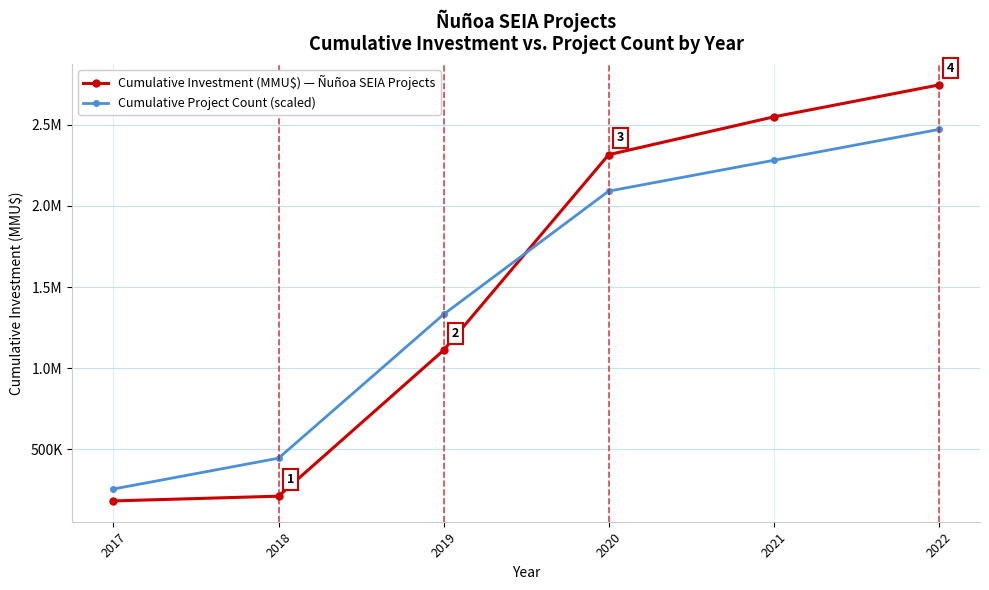

What is the greatest value displayed?

2746763.0